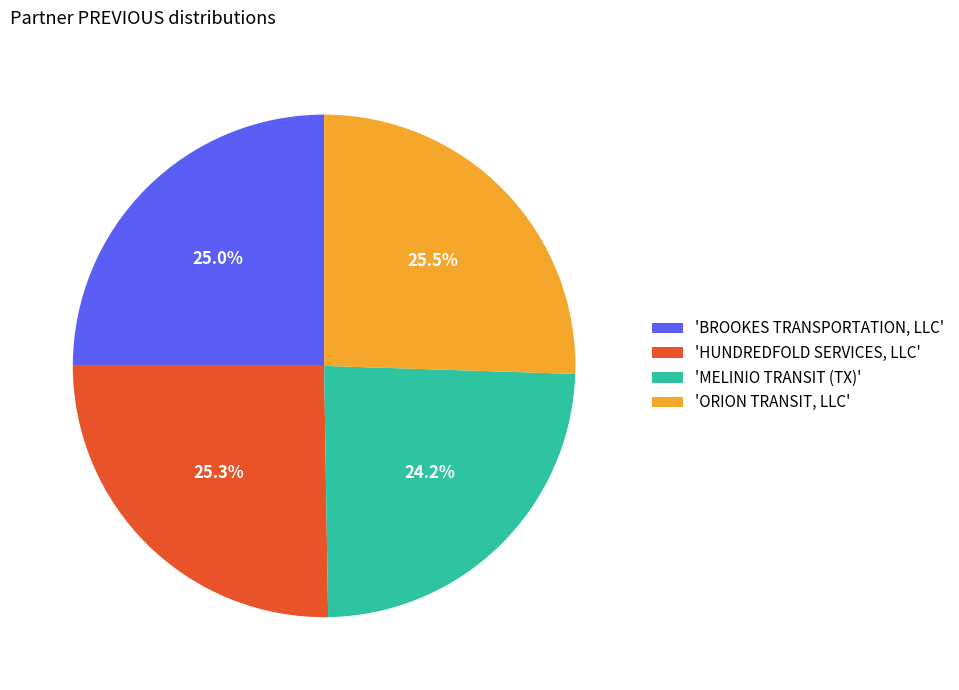

Between 'MELINIO TRANSIT (TX)' and 'ORION TRANSIT, LLC', which is larger?

'ORION TRANSIT, LLC'